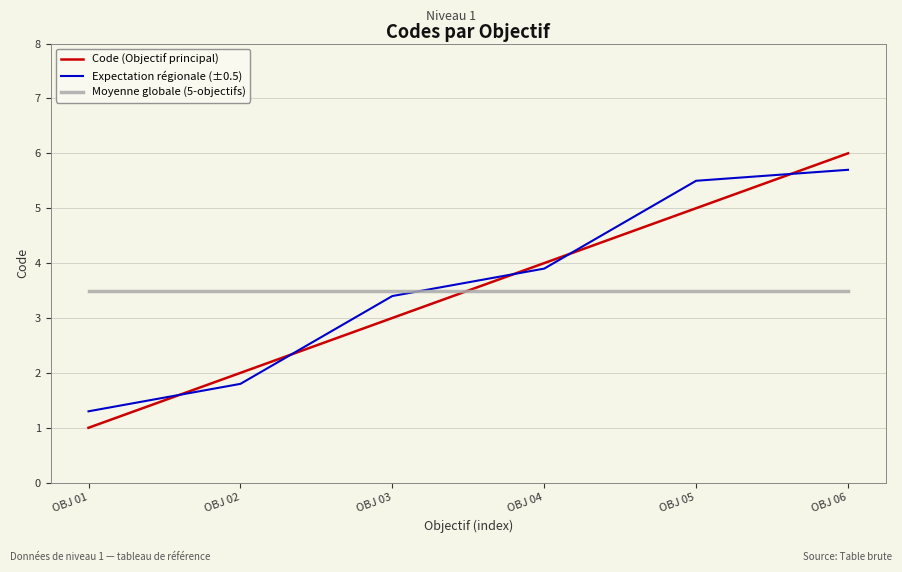

Reading left to right, transcribe all the data shown in this chart.

Code (Objectif principal): OBJ 01=1.0	OBJ 02=2.0	OBJ 03=3.0	OBJ 04=4.0	OBJ 05=5.0	OBJ 06=6.0
Expectation régionale (±0.5): OBJ 01=1.3	OBJ 02=1.8	OBJ 03=3.4	OBJ 04=3.9	OBJ 05=5.5	OBJ 06=5.7
Moyenne globale (5-objectifs): OBJ 01=3.5	OBJ 02=3.5	OBJ 03=3.5	OBJ 04=3.5	OBJ 05=3.5	OBJ 06=3.5